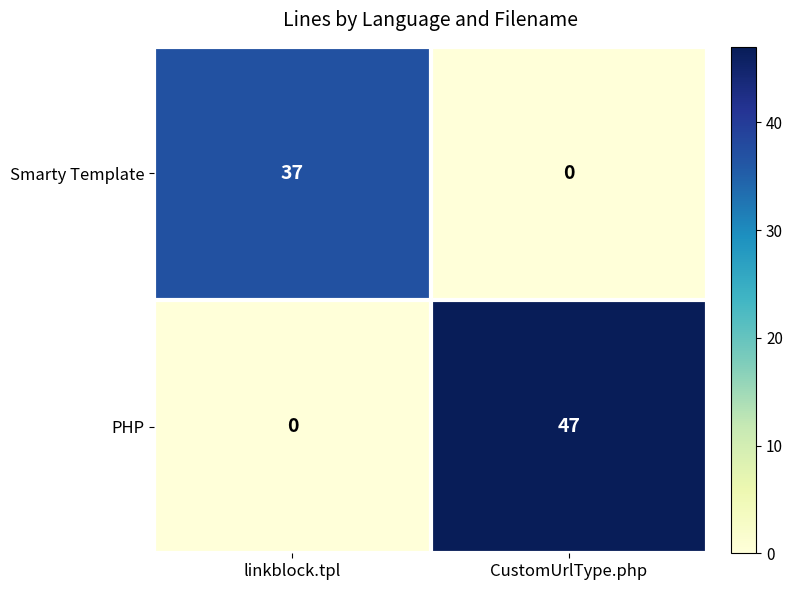

At which label is Smarty Template closest to 18?

CustomUrlType.php